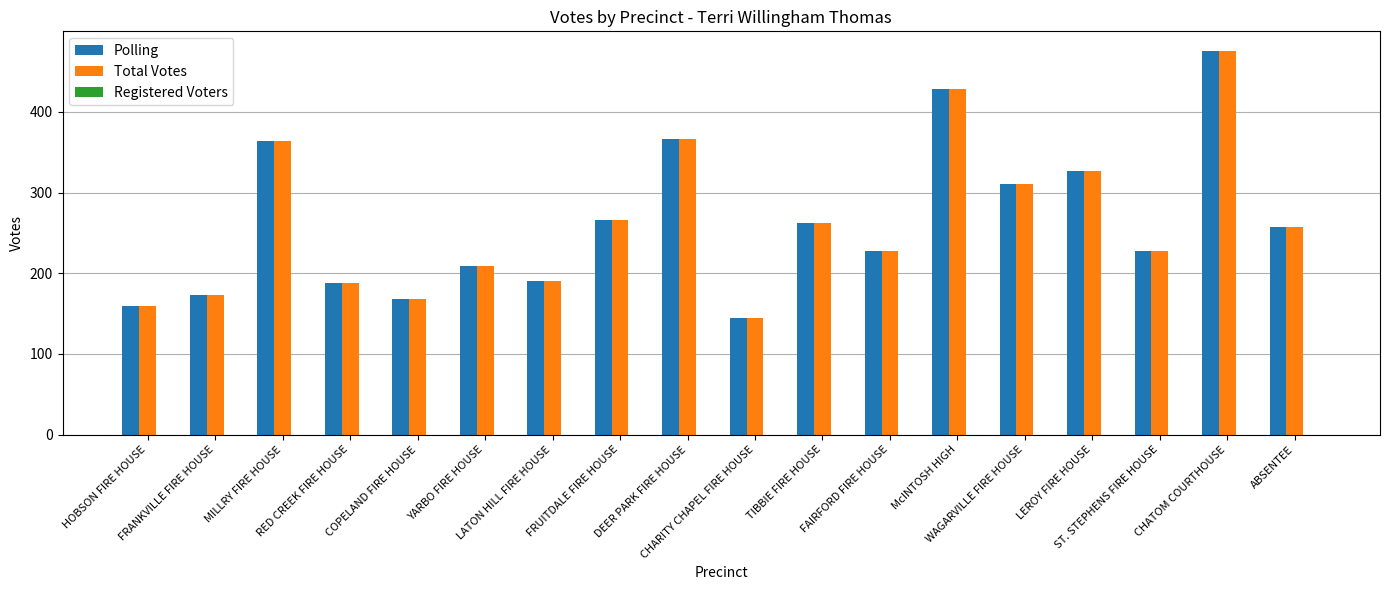

What is the minimum value shown in the chart?

145